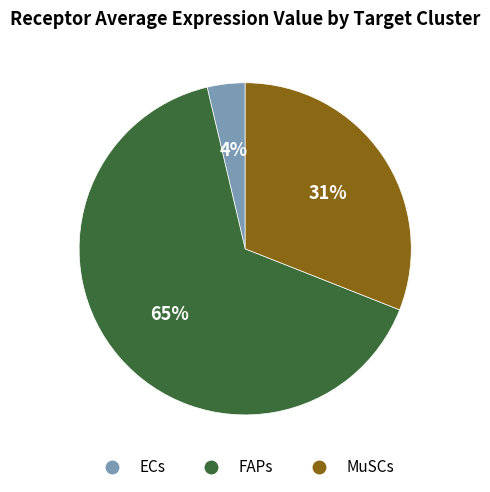

Which has a higher value, ECs or MuSCs?

MuSCs